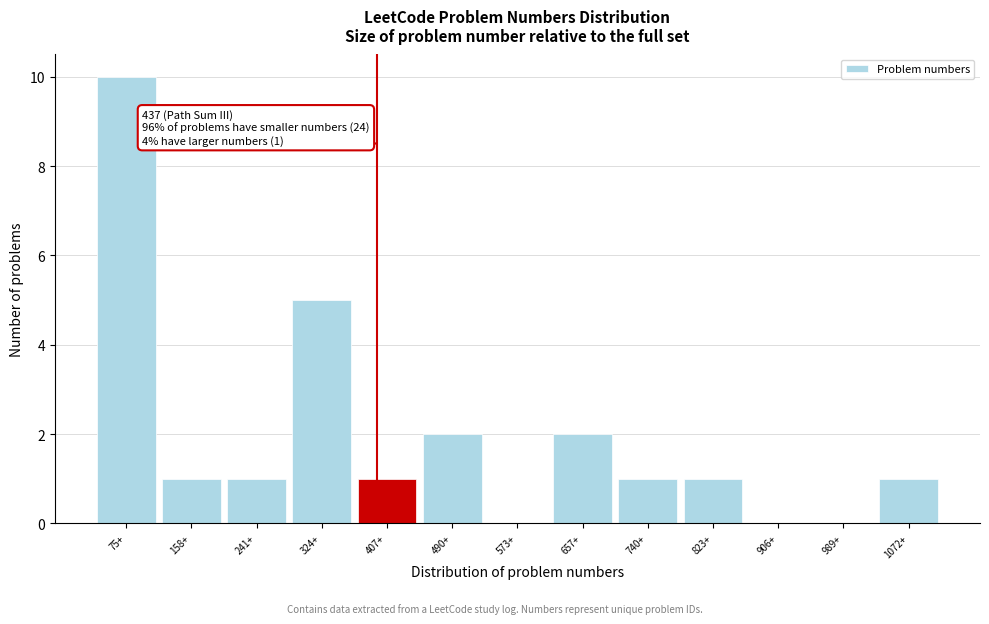

Reading right to left, list all the values displayed in this chart.

1072+=1	989+=0	906+=0	823+=1	740+=1	657+=2	573+=0	490+=2	407+=1	324+=5	241+=1	158+=1	75+=10